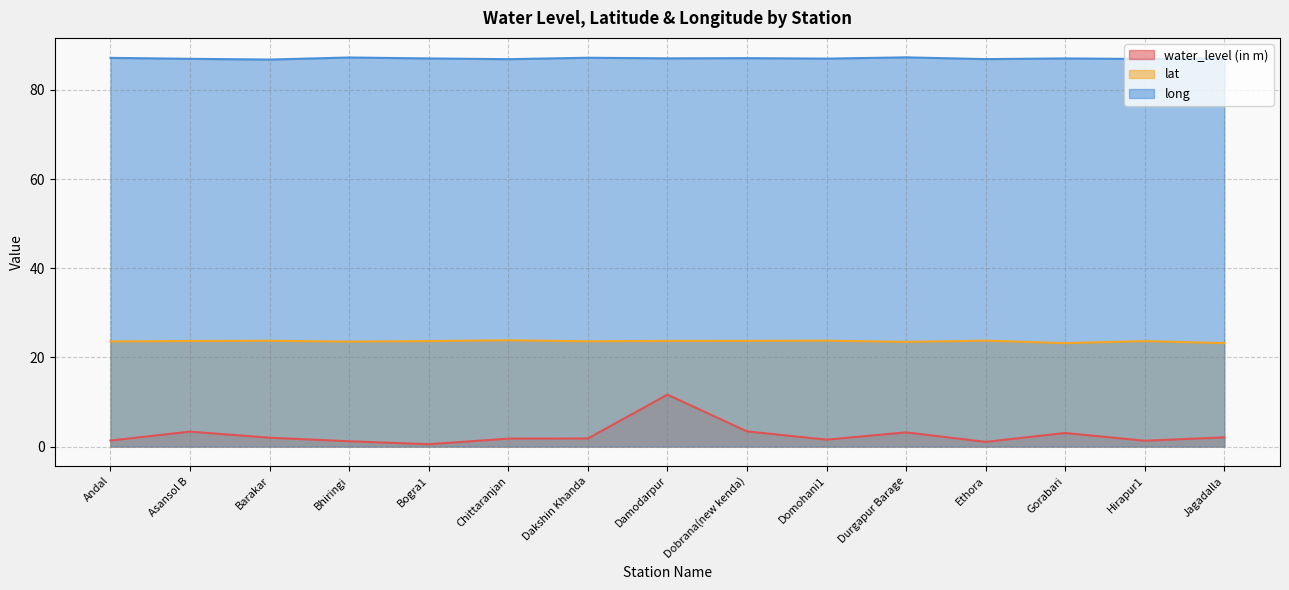

Does the chart have visible grid lines?

Yes